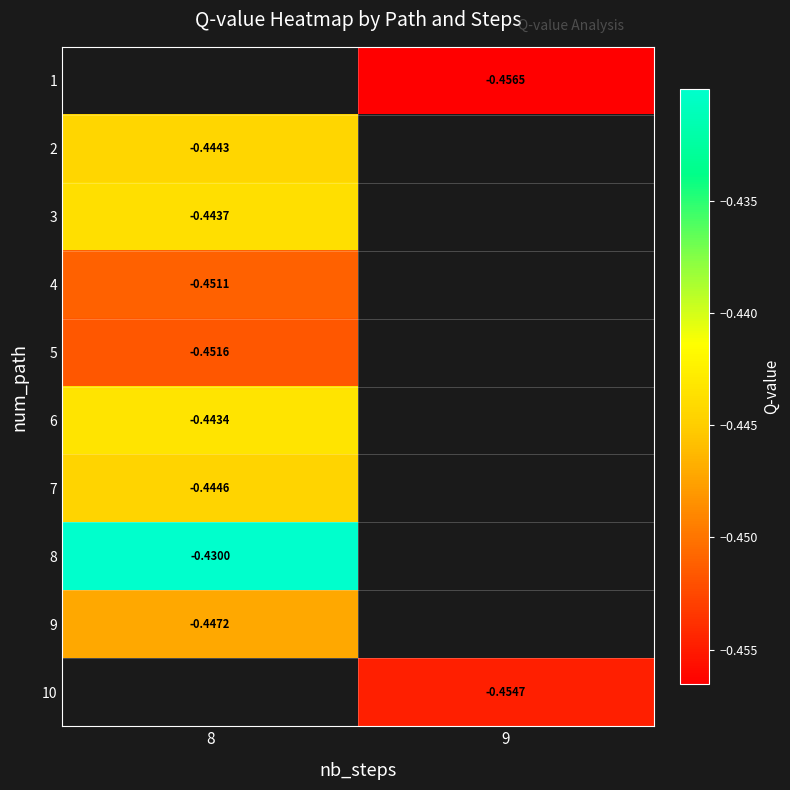

Which category has the highest value in the 8 series?

8